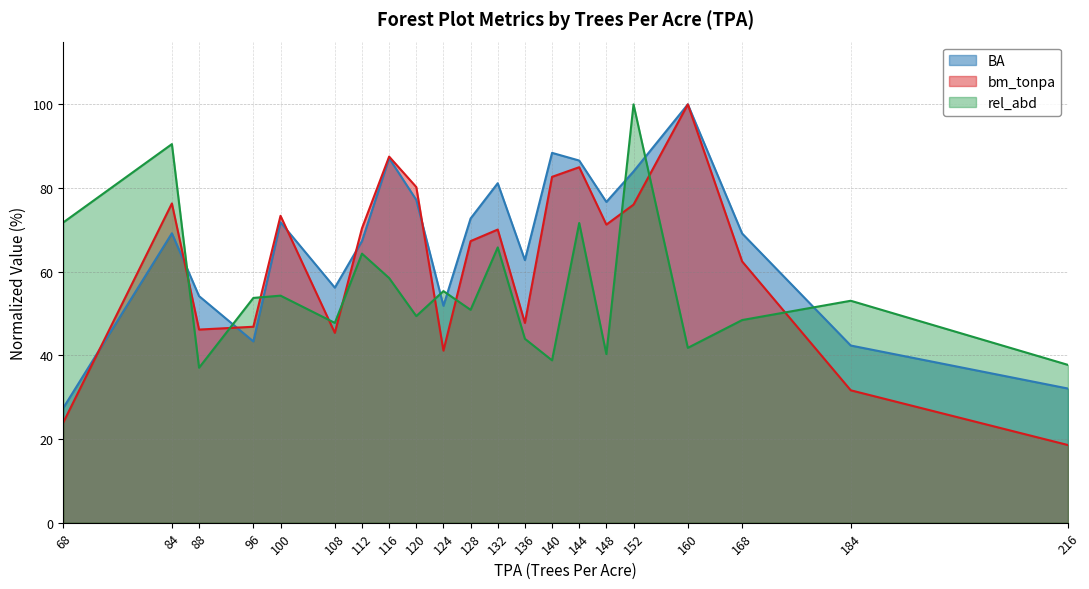

At which category is the sum across all series the highest?

152